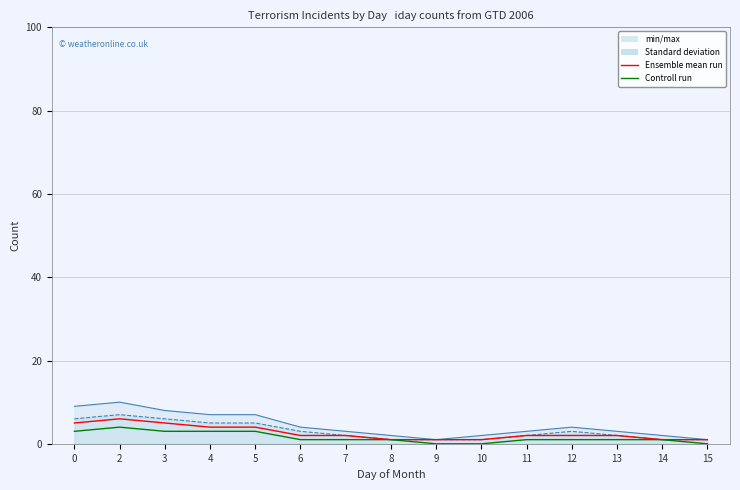

At which category does Ensemble mean run reach its first local peak?

2